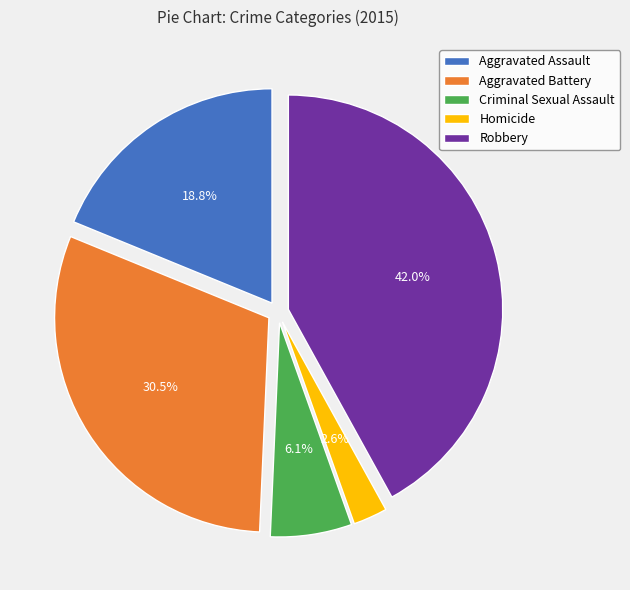

Is there any slice that represents more than half of the pie?

No